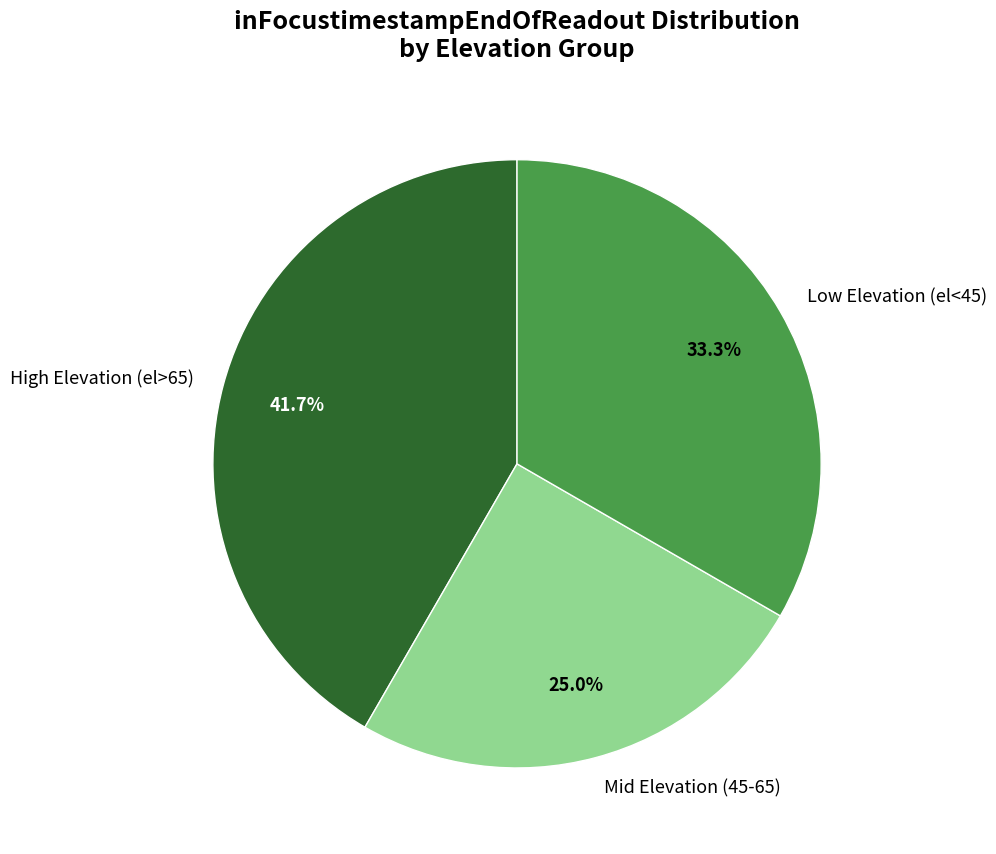

How many slices are in this pie chart?

3